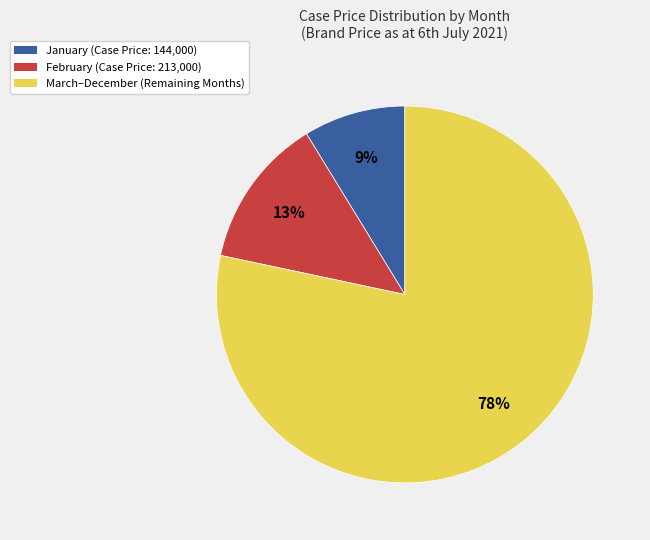

Which category has the smallest portion of the pie?

January (Case Price: 144,000)